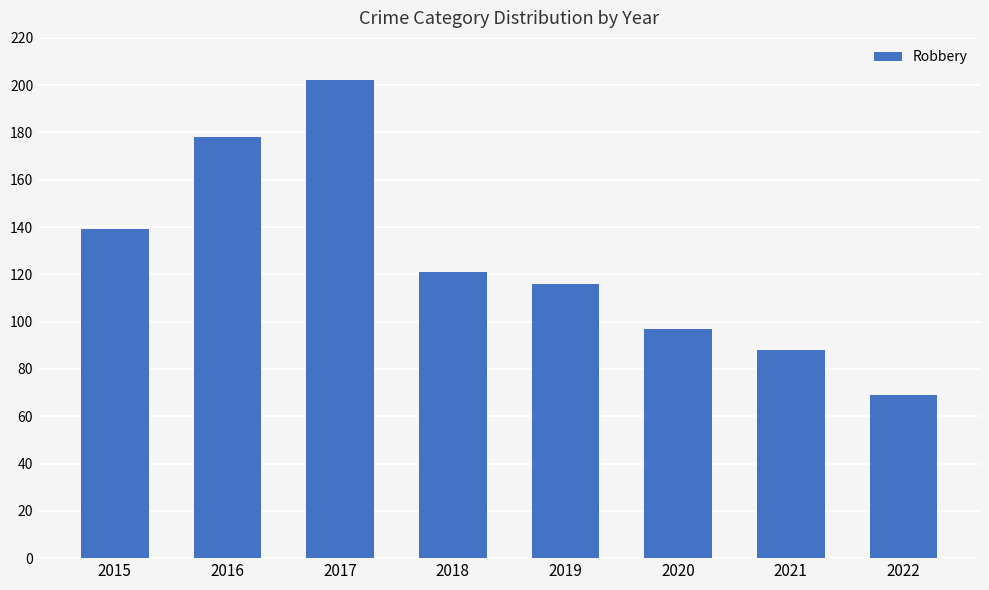

True or false: the data shows 69 at 2022.

True